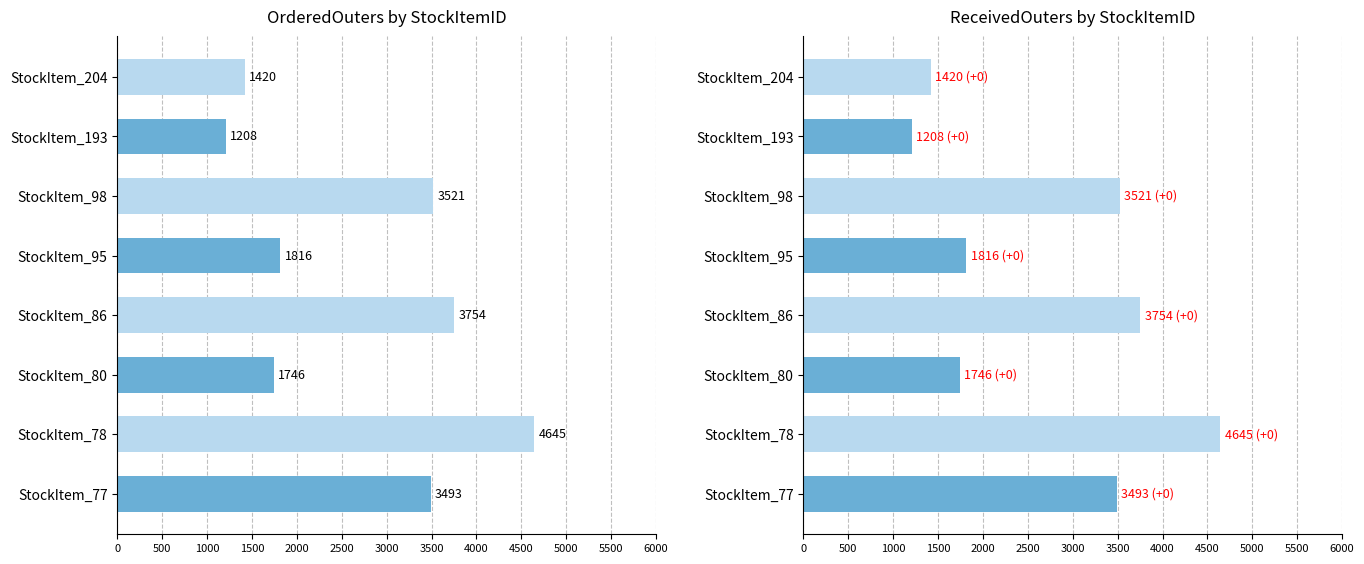

What is the difference between the maximum and second lowest values in the ReceivedOuters series?

3225